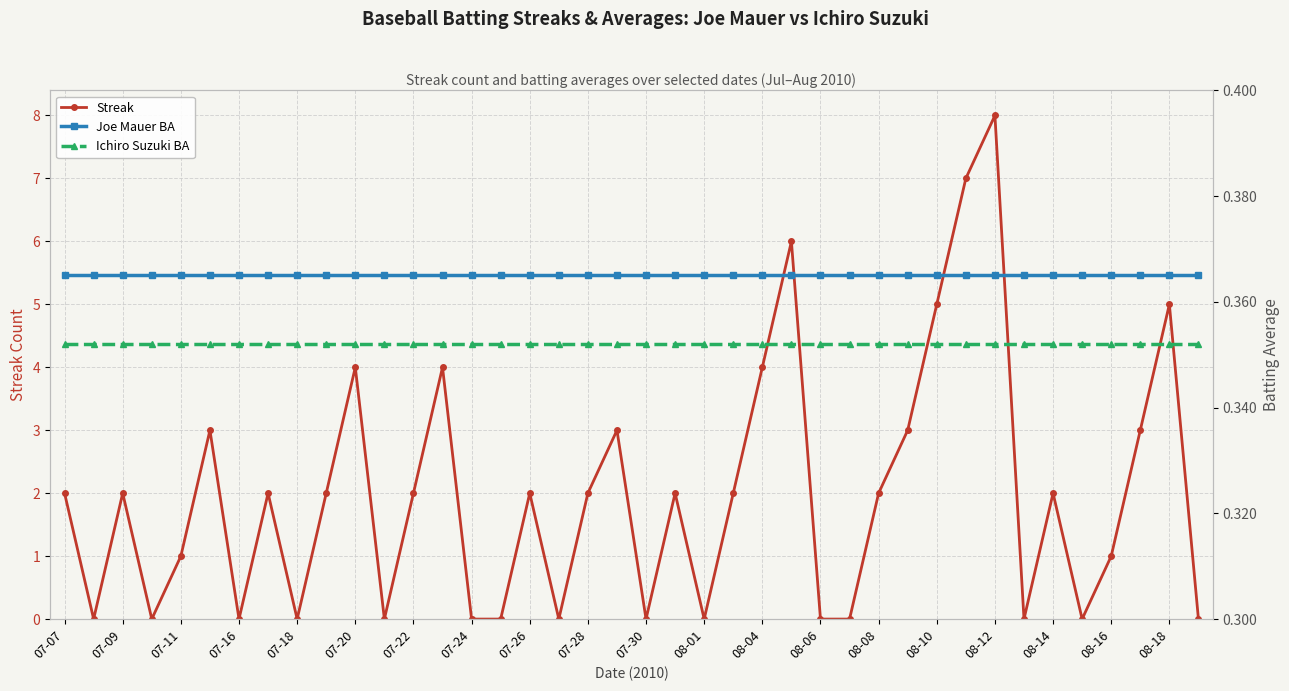

The Streak series shows 4 at 08-04. True or false?

True